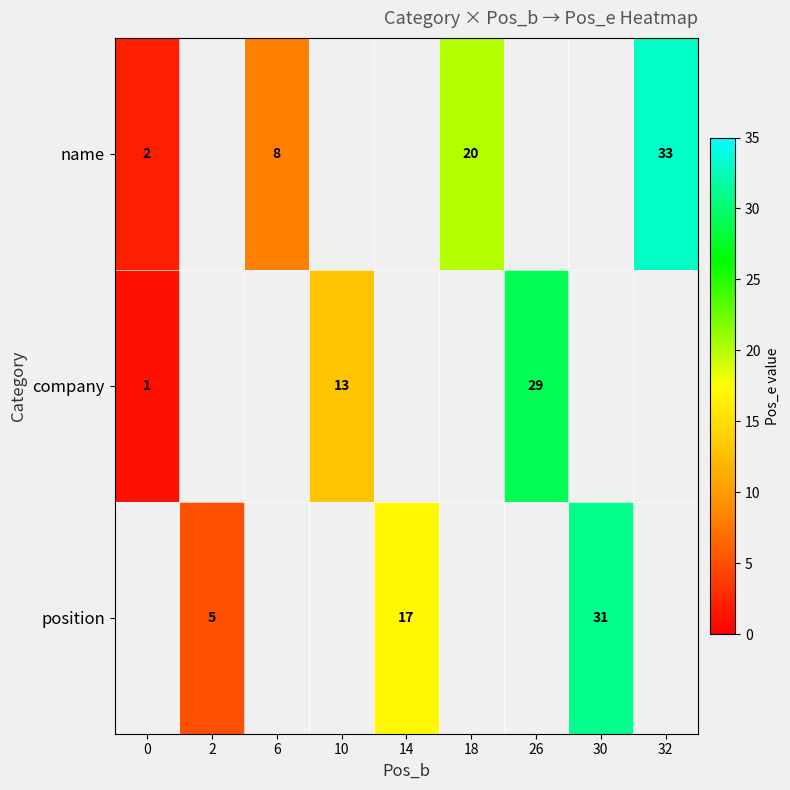

The value of name at 6 is 14. True or false?

False